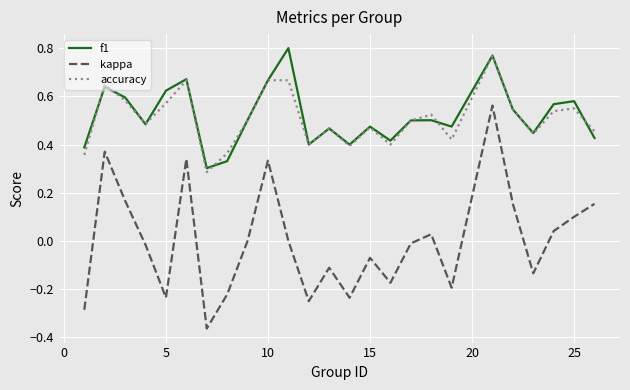

Which series has the largest range (max minus min)?

kappa